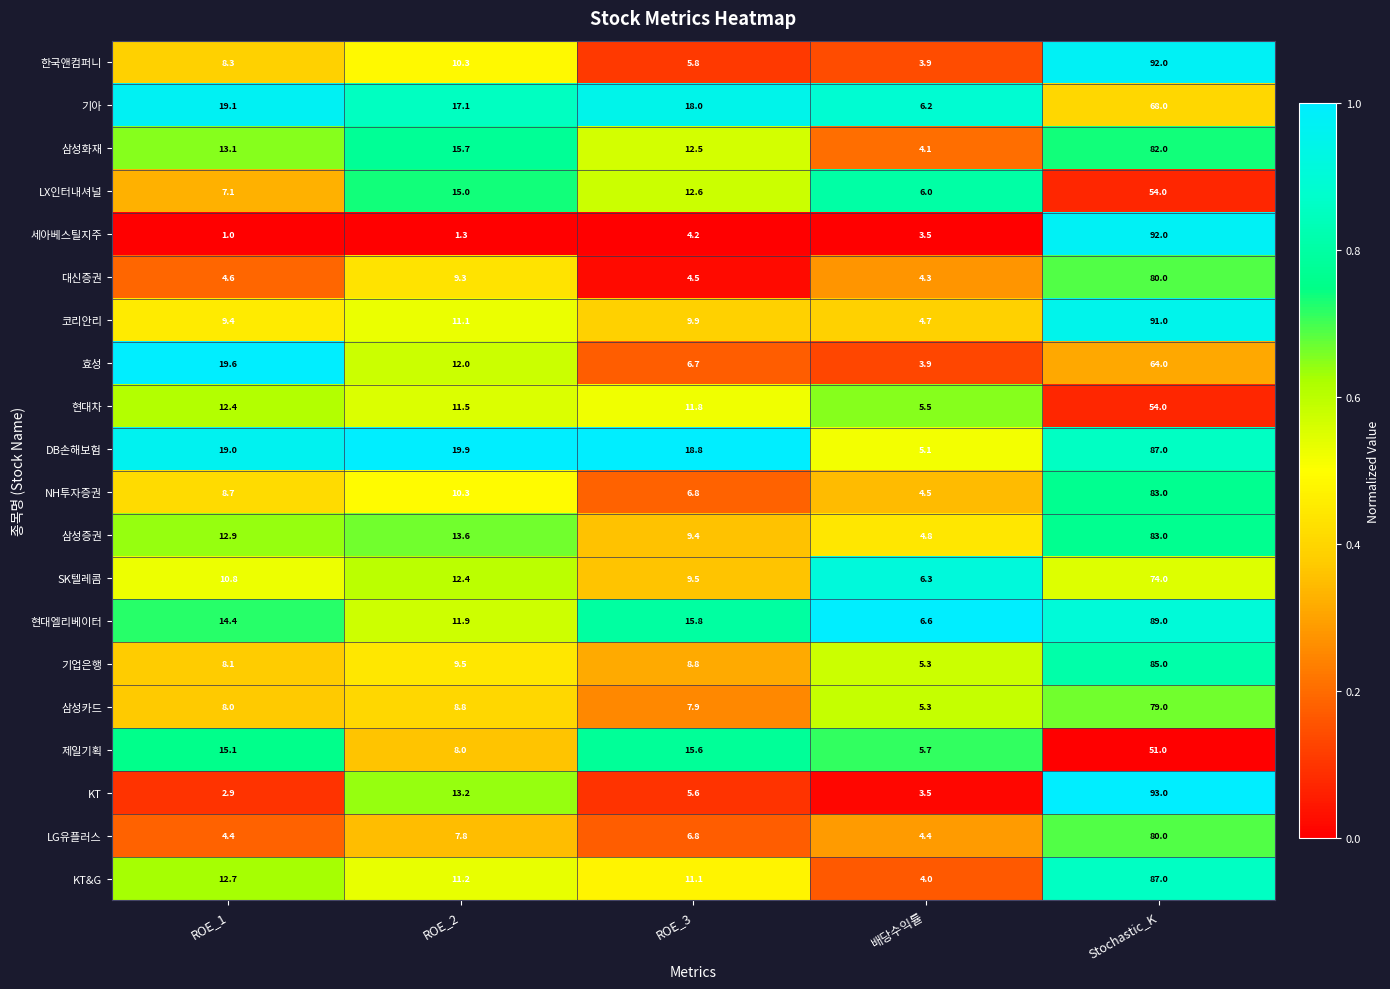

List the labels in order of 기아 value, smallest first.

배당수익률, ROE_2, ROE_3, ROE_1, Stochastic_K